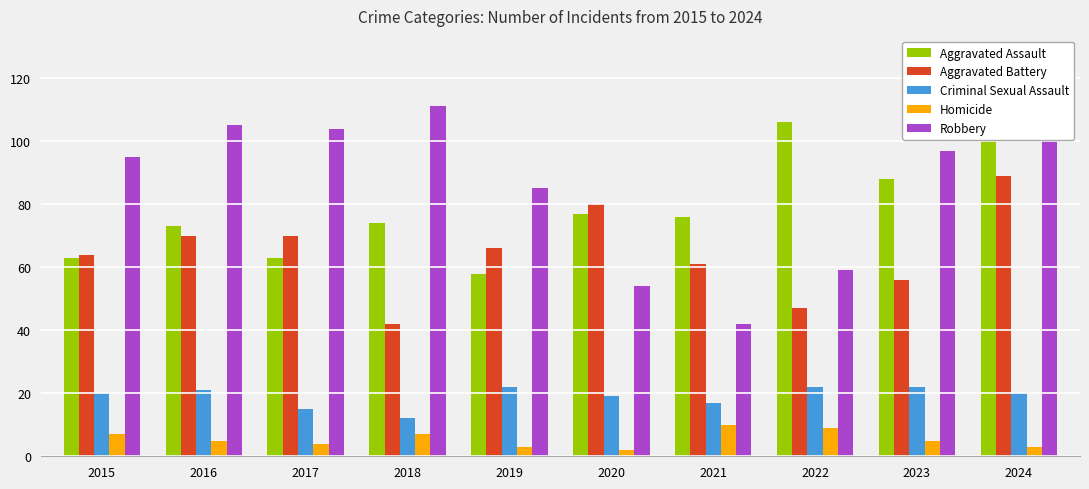

Is it true that Aggravated Battery equals 132 at 2020?

False